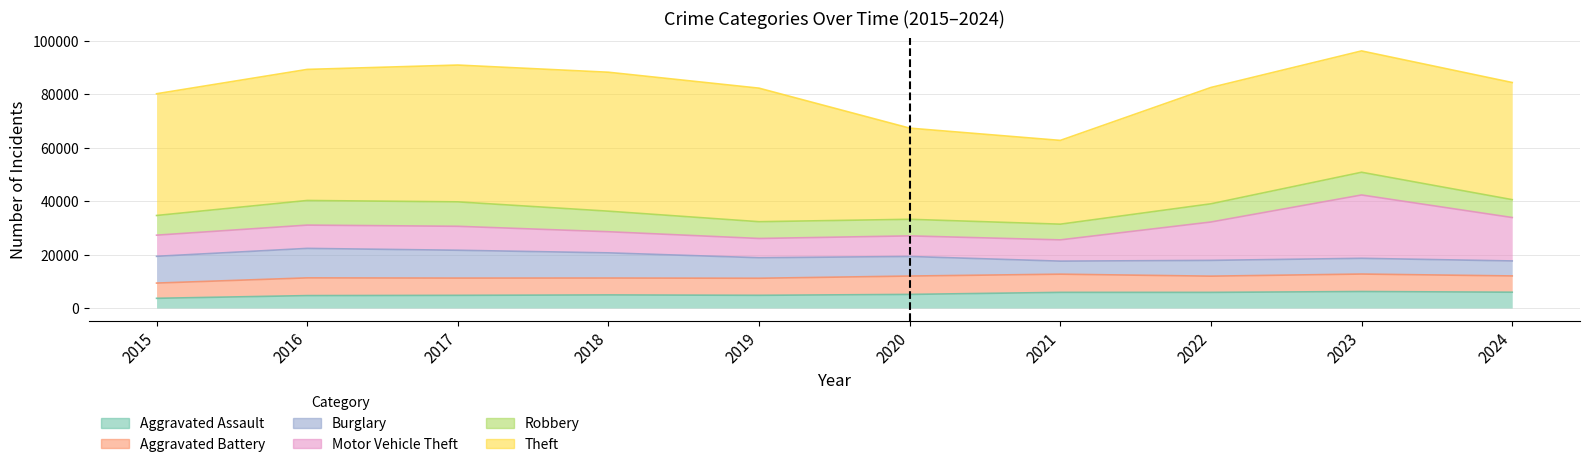

What is the greatest value displayed?

51995